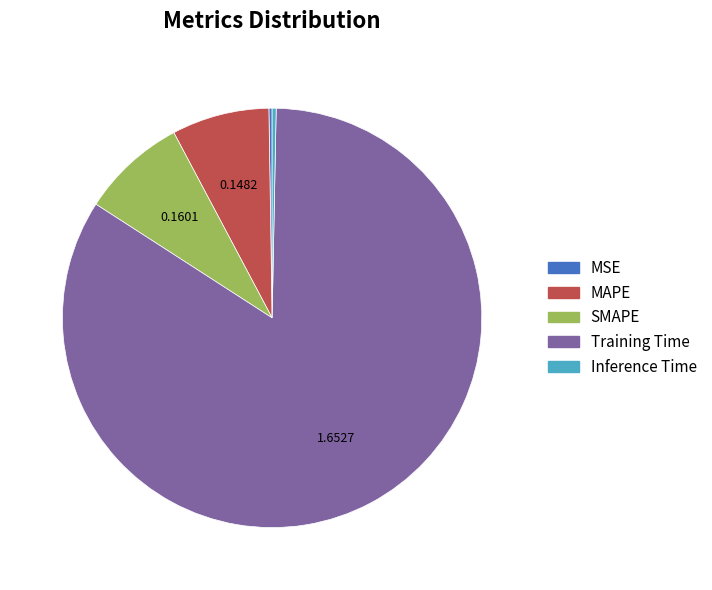

Do MAPE and SMAPE together represent more than half of the pie?

No